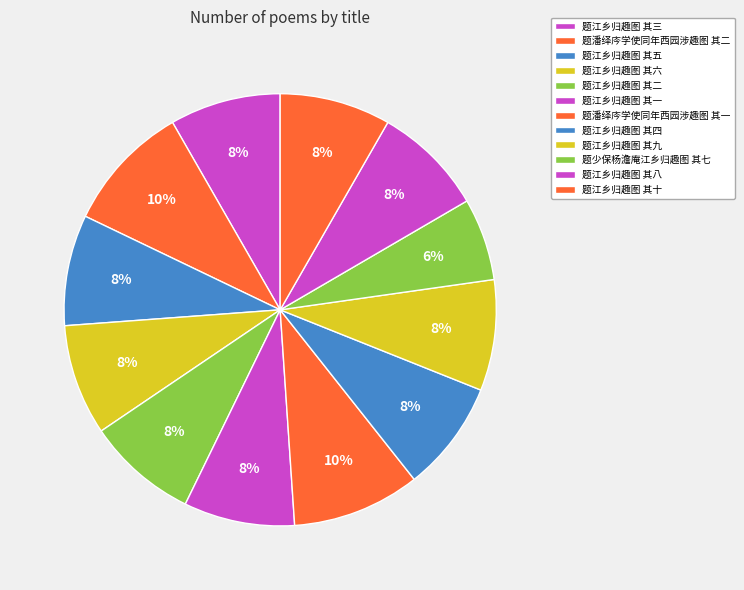

Count the number of slices in the pie.

12